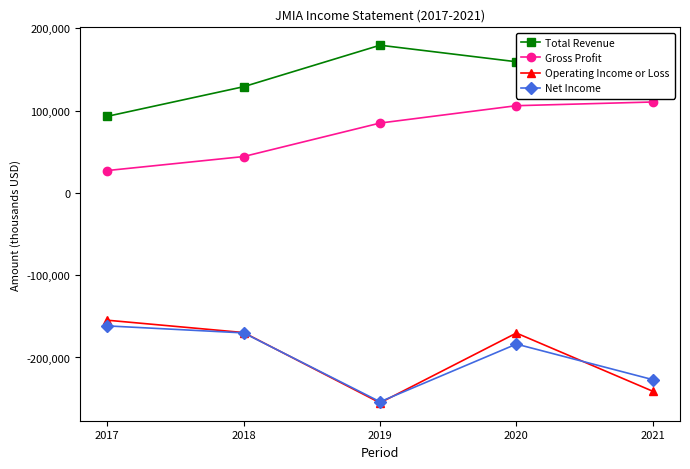

What are all the series names shown in the legend?

Total Revenue, Gross Profit, Operating Income or Loss, Net Income